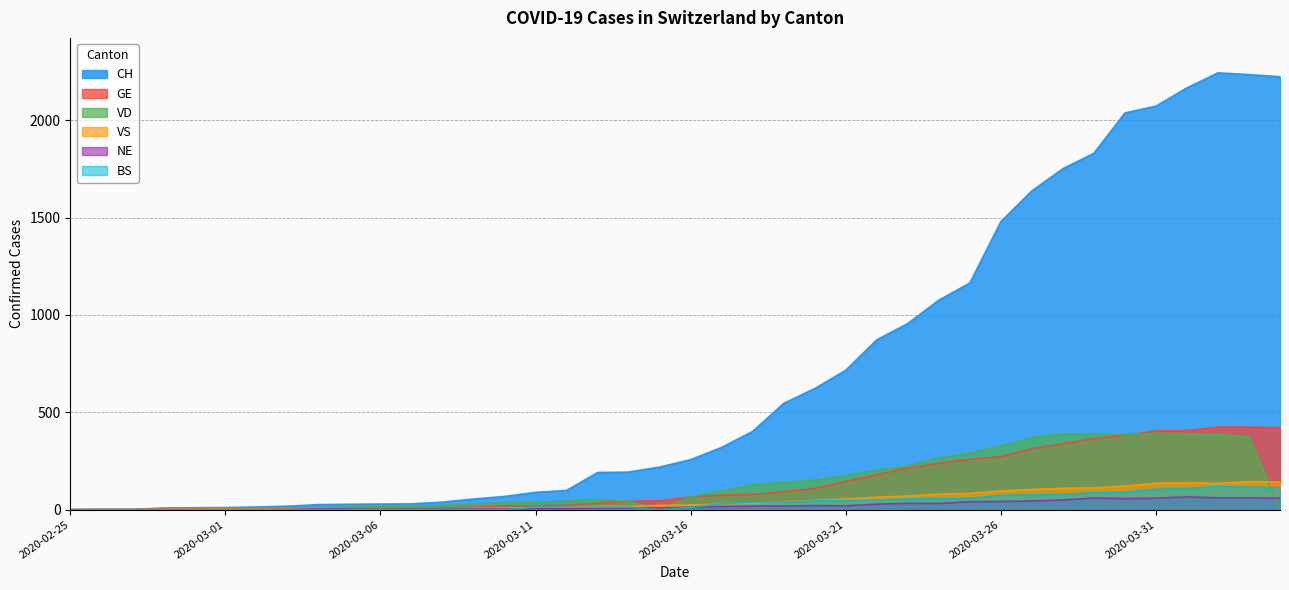

Reading left to right, what are all the values shown in this chart?

CH: 2020-02-25=0	2020-02-26=1	2020-02-27=1	2020-02-28=9	2020-02-29=10	2020-03-01=11	2020-03-02=14	2020-03-03=18	2020-03-04=26	2020-03-05=28	2020-03-06=29	2020-03-07=30	2020-03-08=39	2020-03-09=55	2020-03-10=68	2020-03-11=89	2020-03-12=99	2020-03-13=191	2020-03-14=193	2020-03-15=219	2020-03-16=257	2020-03-17=320	2020-03-18=402	2020-03-19=546	2020-03-20=622	2020-03-21=716	2020-03-22=872	2020-03-23=956	2020-03-24=1076	2020-03-25=1164	2020-03-26=1479	2020-03-27=1637	2020-03-28=1751	2020-03-29=1830	2020-03-30=2037	2020-03-31=2072	2020-04-01=2166	2020-04-02=2243	2020-04-03=2234	2020-04-04=2223
GE: 2020-02-25=0	2020-02-26=1	2020-02-27=1	2020-02-28=2	2020-02-29=3	2020-03-01=3	2020-03-02=3	2020-03-03=4	2020-03-04=4	2020-03-05=5	2020-03-06=7	2020-03-07=7	2020-03-08=9	2020-03-09=13	2020-03-10=18	2020-03-11=20	2020-03-12=23	2020-03-13=33	2020-03-14=43	2020-03-15=46	2020-03-16=66	2020-03-17=75	2020-03-18=78	2020-03-19=92	2020-03-20=109	2020-03-21=145	2020-03-22=179	2020-03-23=214	2020-03-24=238	2020-03-25=258	2020-03-26=272	2020-03-27=313	2020-03-28=339	2020-03-29=365	2020-03-30=382	2020-03-31=405	2020-04-01=406	2020-04-02=424	2020-04-03=424	2020-04-04=421
VD: 2020-02-25=0	2020-02-26=0	2020-02-27=0	2020-02-28=0	2020-02-29=0	2020-03-01=4	2020-03-02=6	2020-03-03=8	2020-03-04=11	2020-03-05=14	2020-03-06=15	2020-03-07=16	2020-03-08=22	2020-03-09=29	2020-03-10=36	2020-03-11=38	2020-03-12=43	2020-03-13=52	2020-03-14=43	2020-03-15=0	2020-03-16=66	2020-03-17=95	2020-03-18=128	2020-03-19=140	2020-03-20=152	2020-03-21=175	2020-03-22=203	2020-03-23=223	2020-03-24=266	2020-03-25=291	2020-03-26=327	2020-03-27=370	2020-03-28=390	2020-03-29=388	2020-03-30=386	2020-03-31=392	2020-04-01=390	2020-04-02=386	2020-04-03=375	2020-04-04=0
VS: 2020-02-25=0	2020-02-26=0	2020-02-27=0	2020-02-28=3	2020-02-29=3	2020-03-01=4	2020-03-02=4	2020-03-03=5	2020-03-04=6	2020-03-05=3	2020-03-06=3	2020-03-07=0	2020-03-08=3	2020-03-09=7	2020-03-10=8	2020-03-11=11	2020-03-12=12	2020-03-13=17	2020-03-14=17	2020-03-15=22	2020-03-16=24	2020-03-17=29	2020-03-18=33	2020-03-19=42	2020-03-20=47	2020-03-21=55	2020-03-22=64	2020-03-23=70	2020-03-24=80	2020-03-25=84	2020-03-26=96	2020-03-27=104	2020-03-28=110	2020-03-29=112	2020-03-30=122	2020-03-31=136	2020-04-01=139	2020-04-02=135	2020-04-03=144	2020-04-04=142
NE: 2020-02-25=0	2020-02-26=0	2020-02-27=0	2020-02-28=0	2020-02-29=0	2020-03-01=0	2020-03-02=0	2020-03-03=1	2020-03-04=4	2020-03-05=4	2020-03-06=2	2020-03-07=2	2020-03-08=3	2020-03-09=4	2020-03-10=4	2020-03-11=6	2020-03-12=6	2020-03-13=9	2020-03-14=10	2020-03-15=9	2020-03-16=13	2020-03-17=16	2020-03-18=18	2020-03-19=19	2020-03-20=21	2020-03-21=20	2020-03-22=28	2020-03-23=33	2020-03-24=32	2020-03-25=41	2020-03-26=42	2020-03-27=45	2020-03-28=50	2020-03-29=60	2020-03-30=57	2020-03-31=59	2020-04-01=66	2020-04-02=61	2020-04-03=61	2020-04-04=59
BS: 2020-02-25=0	2020-02-26=0	2020-02-27=0	2020-02-28=0	2020-02-29=0	2020-03-01=0	2020-03-02=0	2020-03-03=0	2020-03-04=0	2020-03-05=1	2020-03-06=1	2020-03-07=1	2020-03-08=1	2020-03-09=1	2020-03-10=1	2020-03-11=13	2020-03-12=13	2020-03-13=13	2020-03-14=13	2020-03-15=0	2020-03-16=13	2020-03-17=30	2020-03-18=40	2020-03-19=40	2020-03-20=45	2020-03-21=46	2020-03-22=50	2020-03-23=56	2020-03-24=58	2020-03-25=58	2020-03-26=74	2020-03-27=76	2020-03-28=79	2020-03-29=87	2020-03-30=90	2020-03-31=105	2020-04-01=108	2020-04-02=119	2020-04-03=115	2020-04-04=112